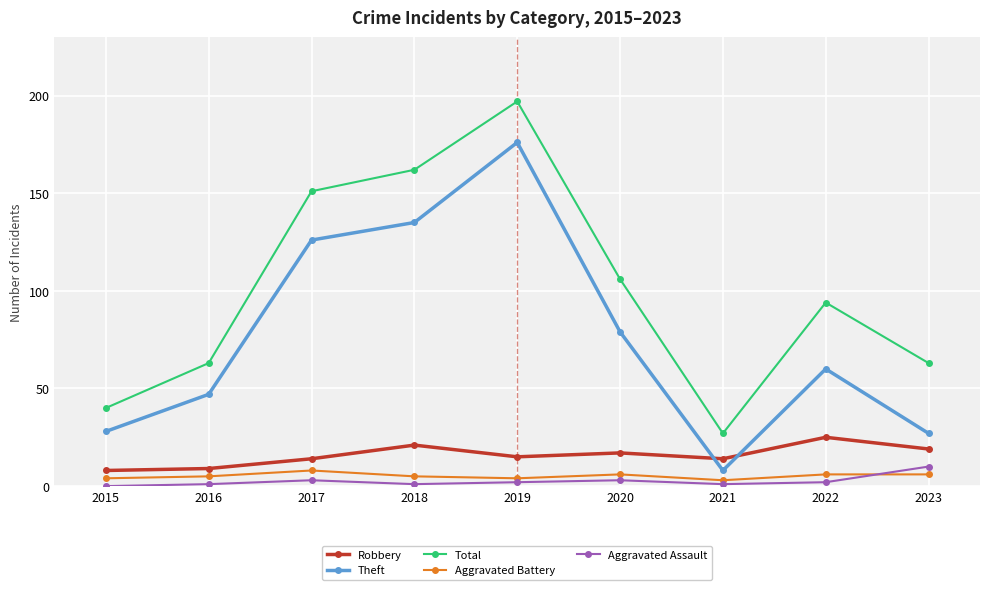

What are all the series names shown in the legend?

Robbery, Theft, Total, Aggravated Battery, Aggravated Assault